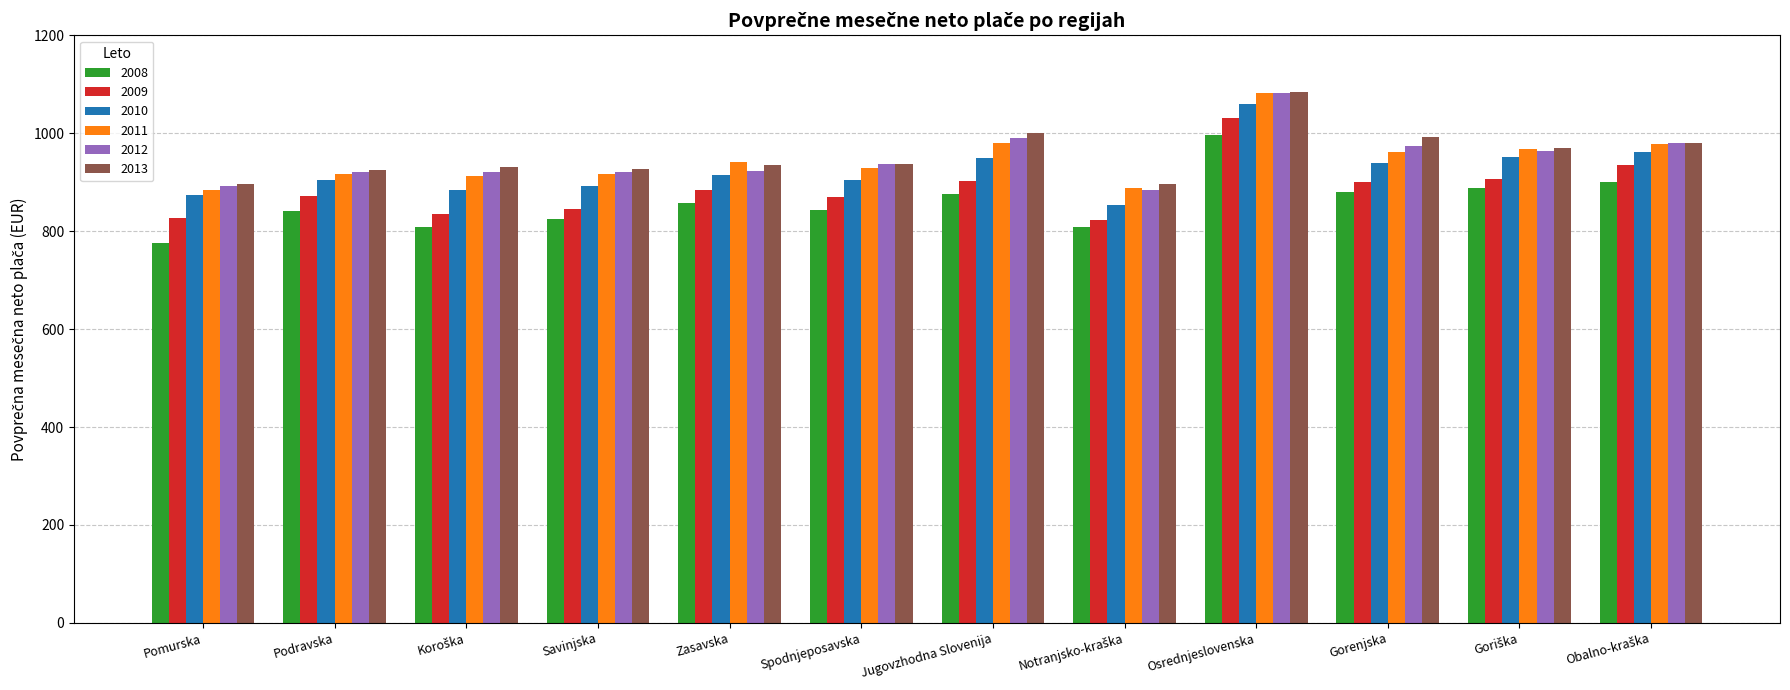

What is the label of the 3rd bar from the right?

Gorenjska